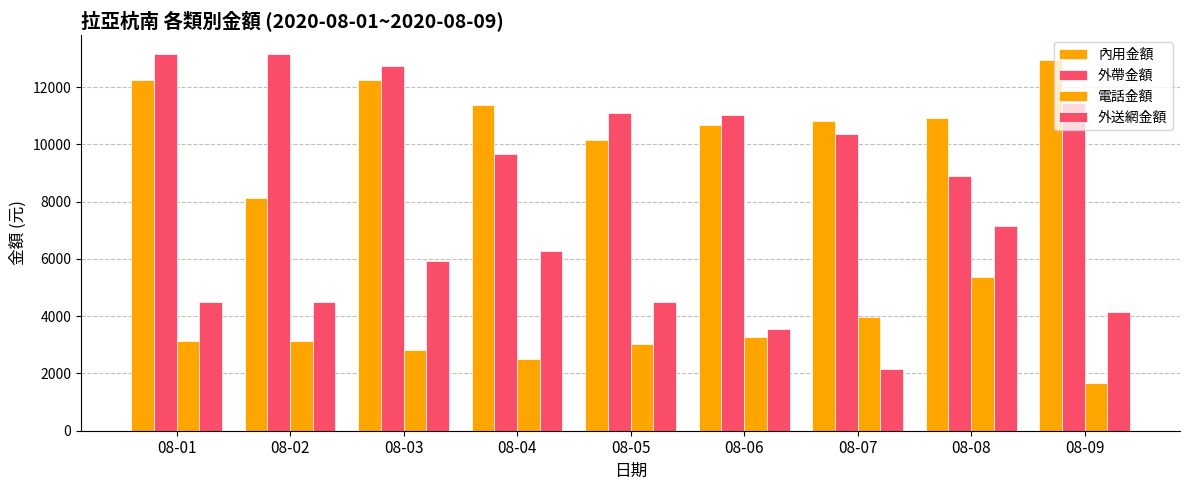

How many bars are there in total?

36